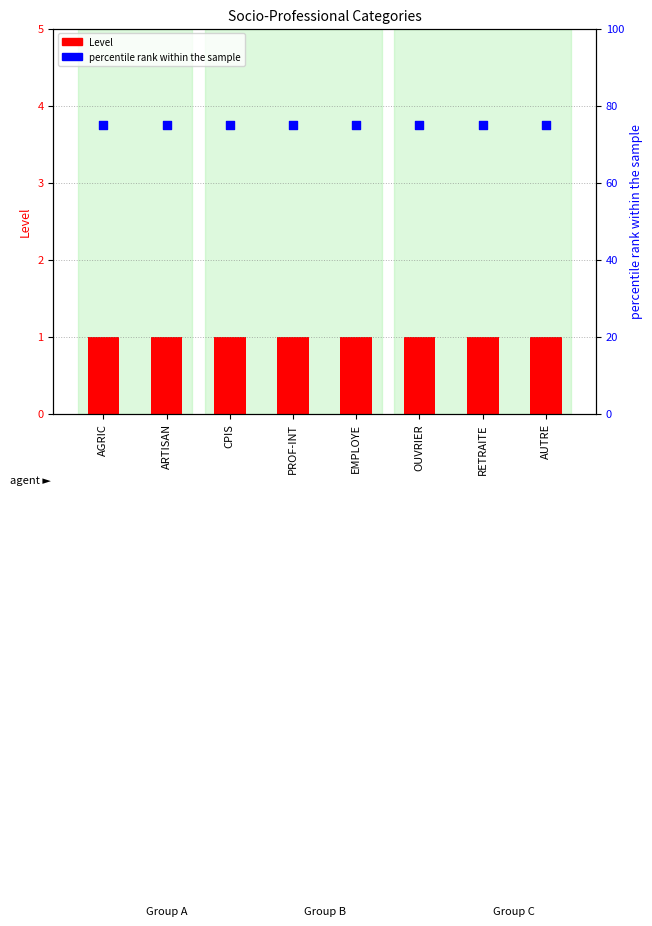

Which series contains the lowest Y value?

Level